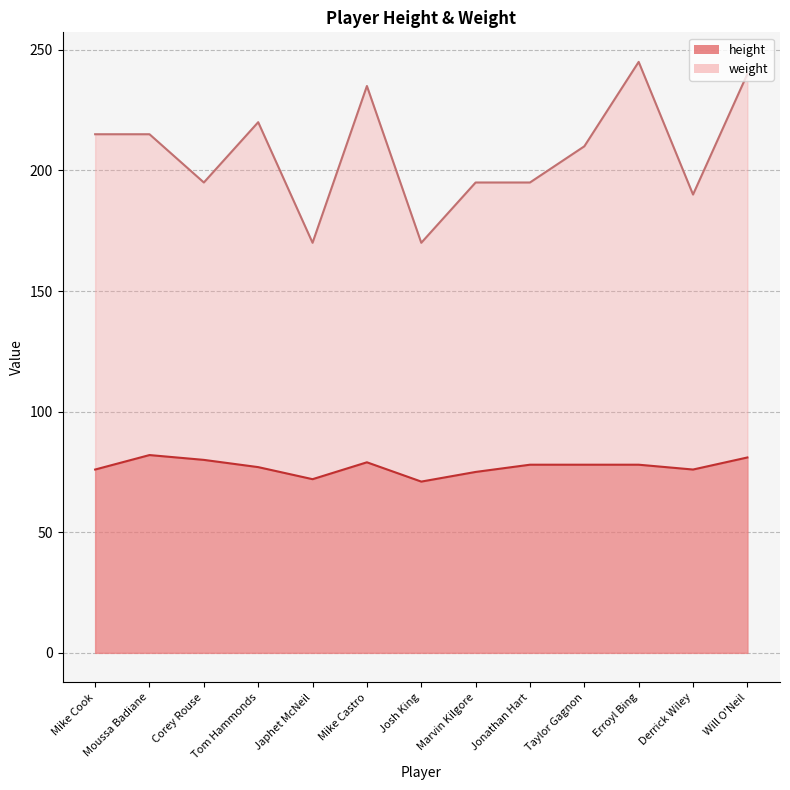

List the series in order of their overall mean, highest first.

weight, height